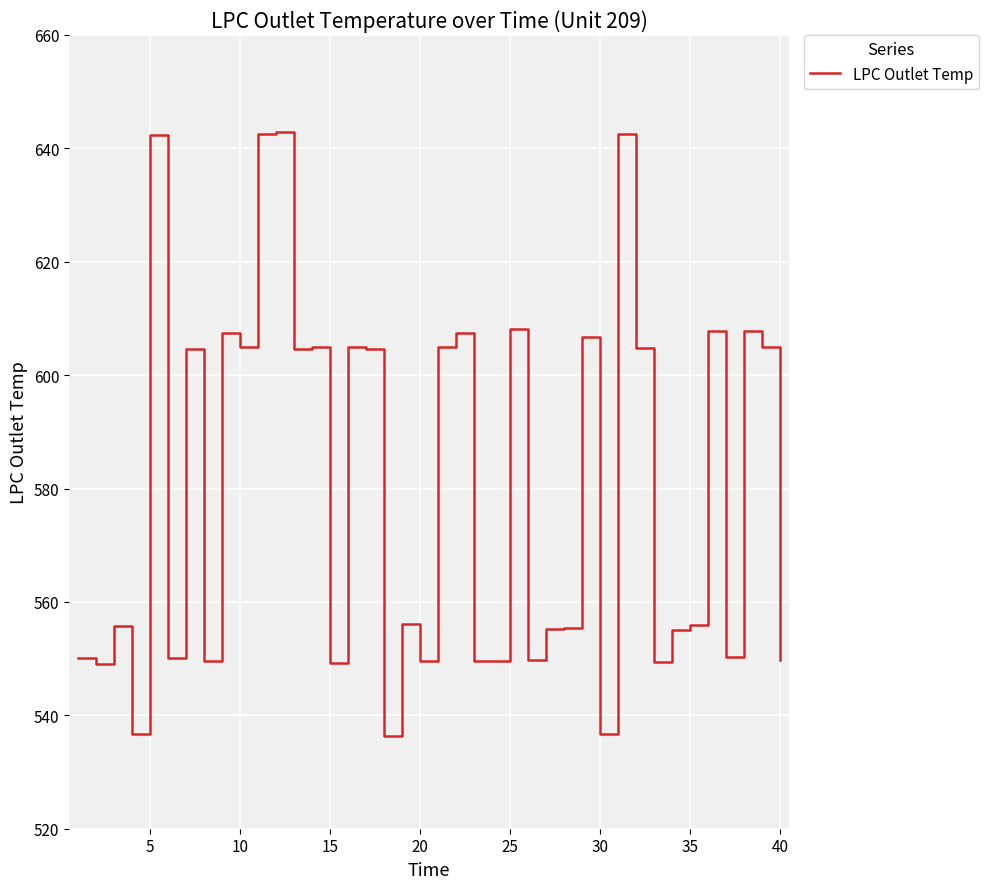

What is the smallest value displayed?

536.4